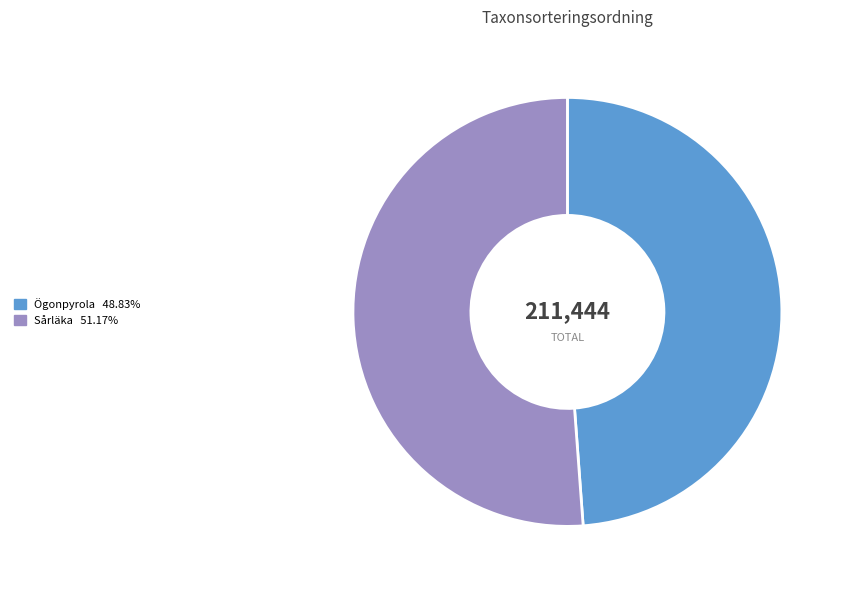

Count the number of slices in the pie.

2